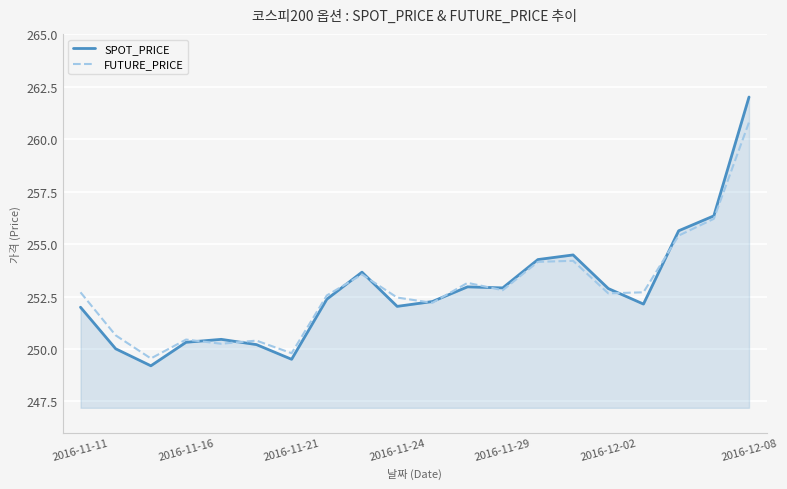

What is the greatest value displayed?

262.0